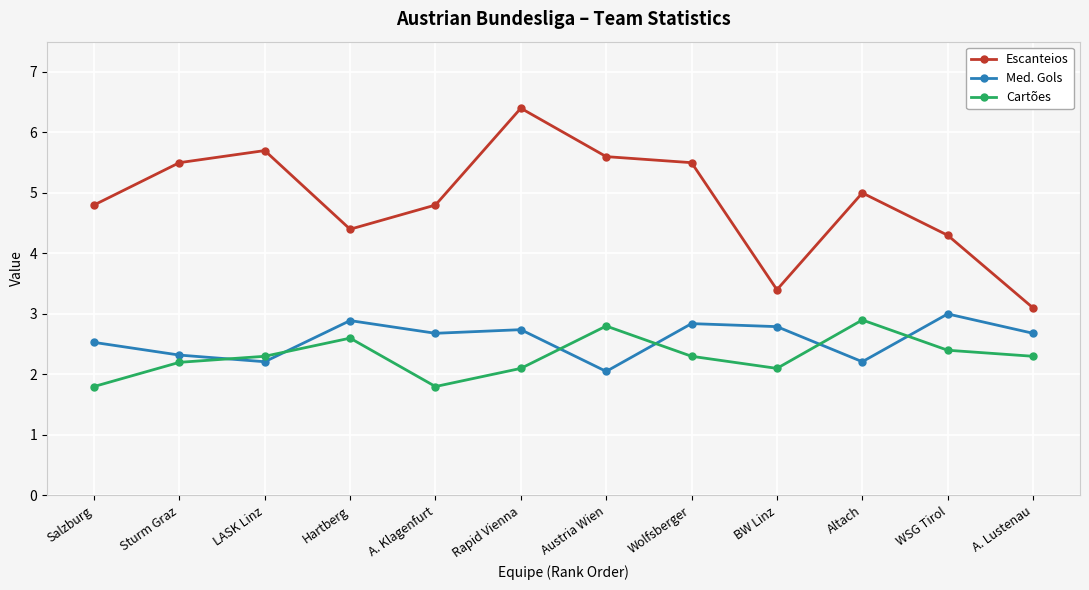

What are all the series names shown in the legend?

Escanteios, Med. Gols, Cartões